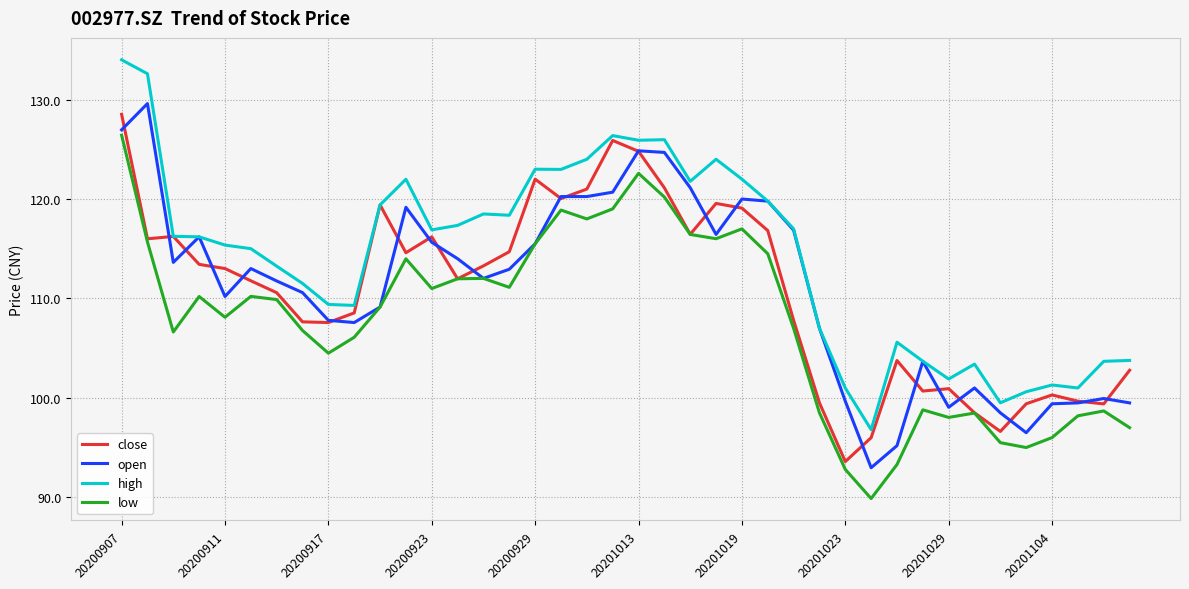

True or false: high and low intersect in this chart.

False